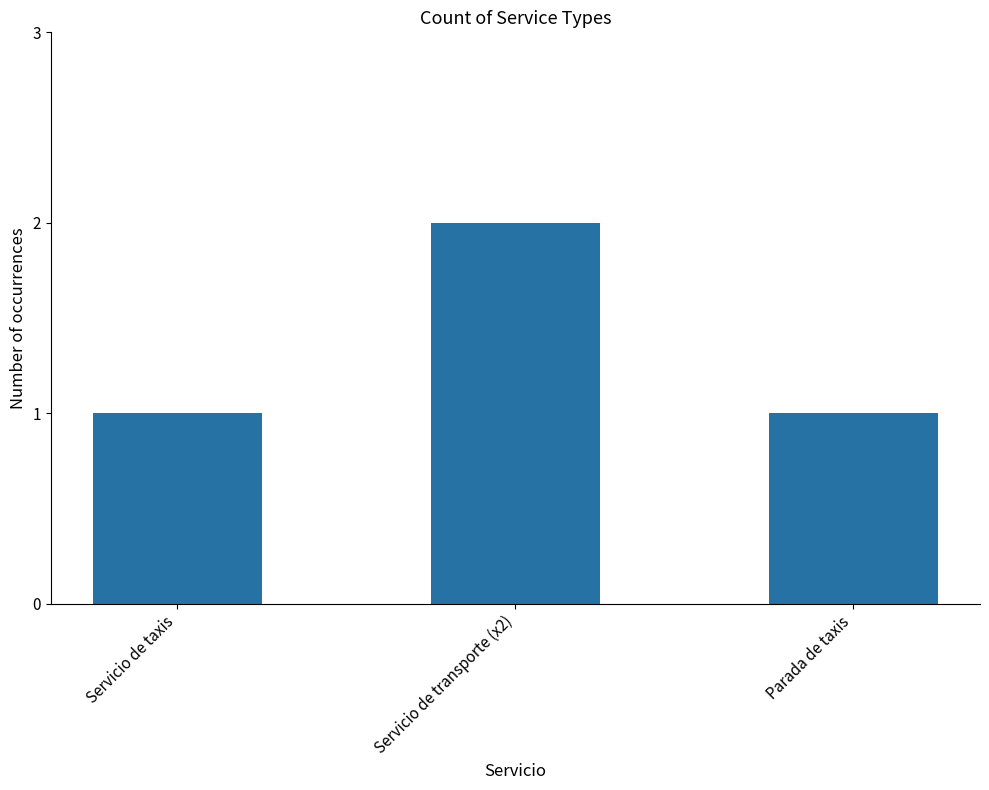

Is it true that the value at Servicio de taxis is 1?

True